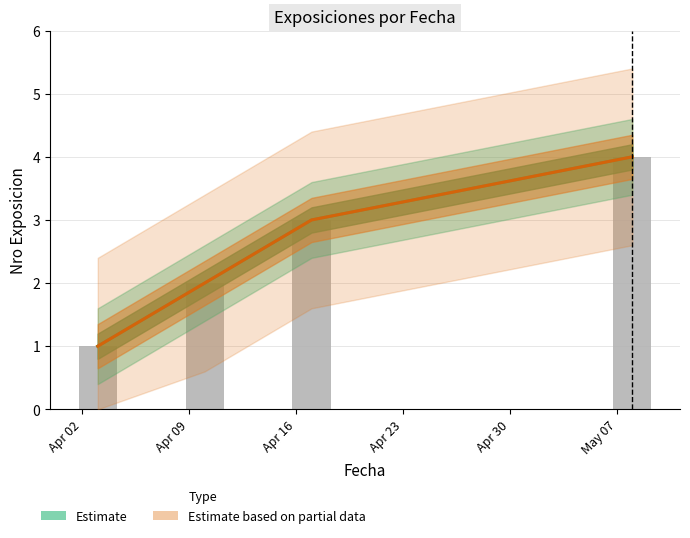

Which series changed the most between Apr 09 and Apr 16?

Estimate